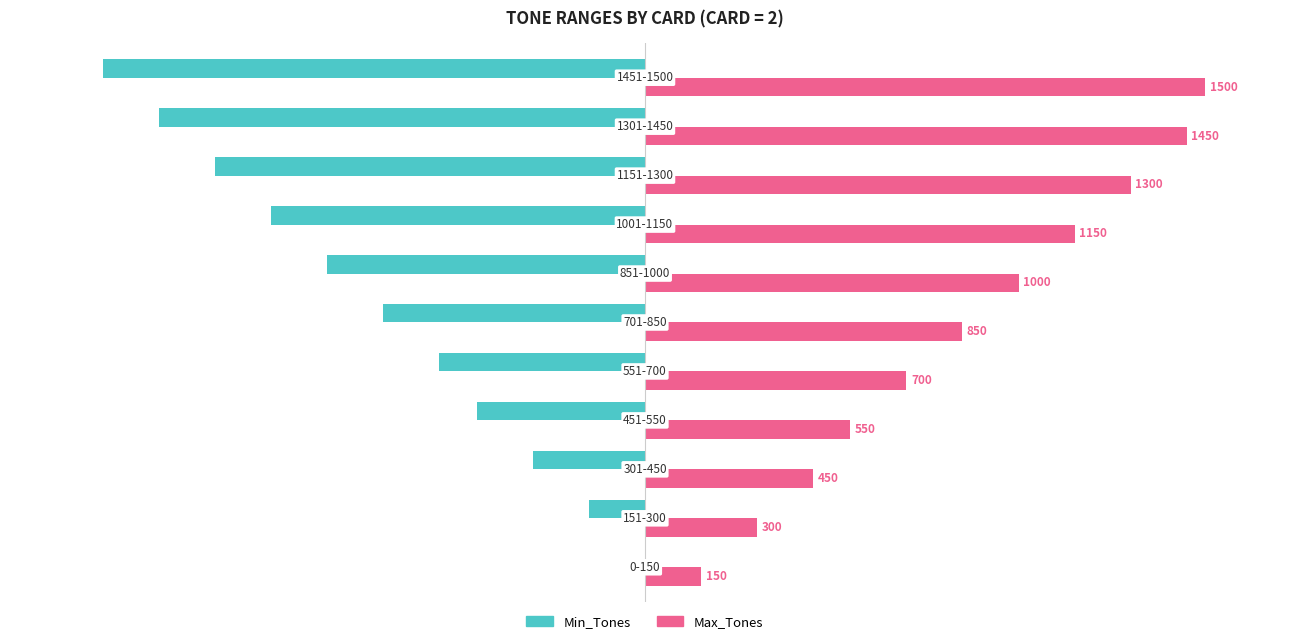

Which series has the largest total across all categories?

Max_Tones